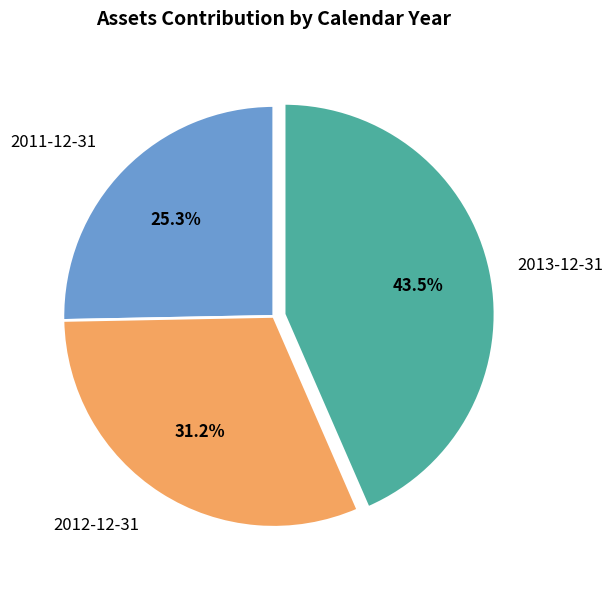

How many segments does this pie chart have?

3